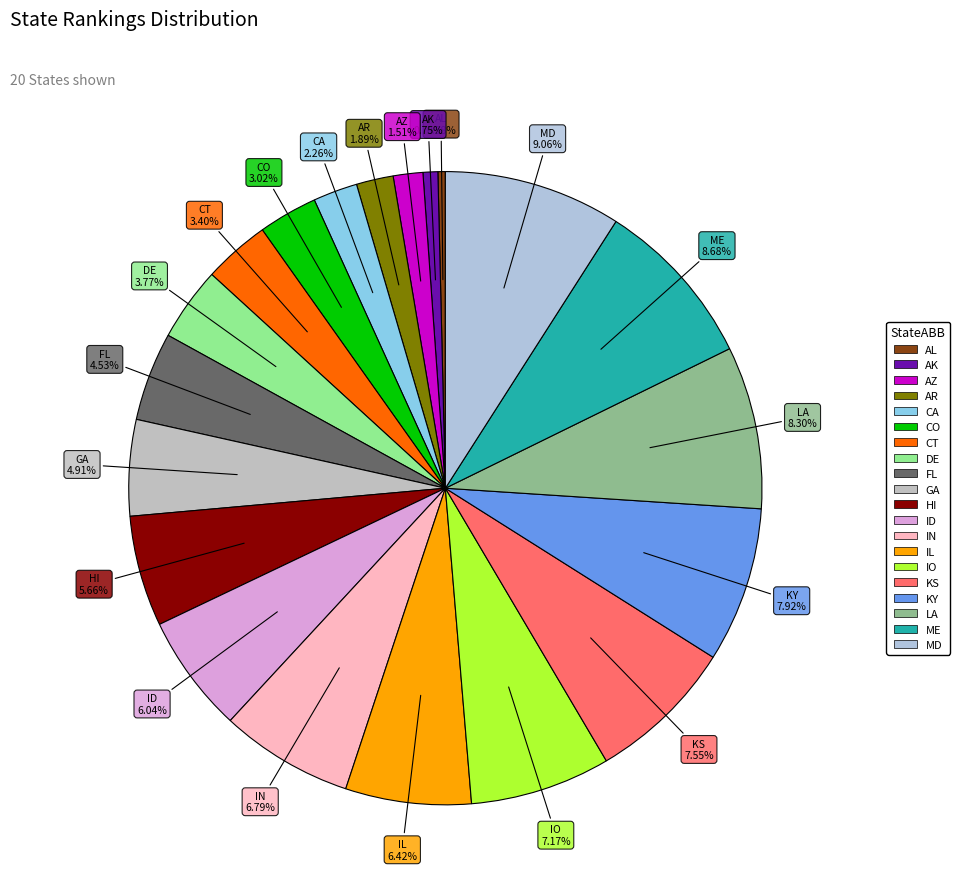

What percentage is the IO slice, to the nearest percent?

7%